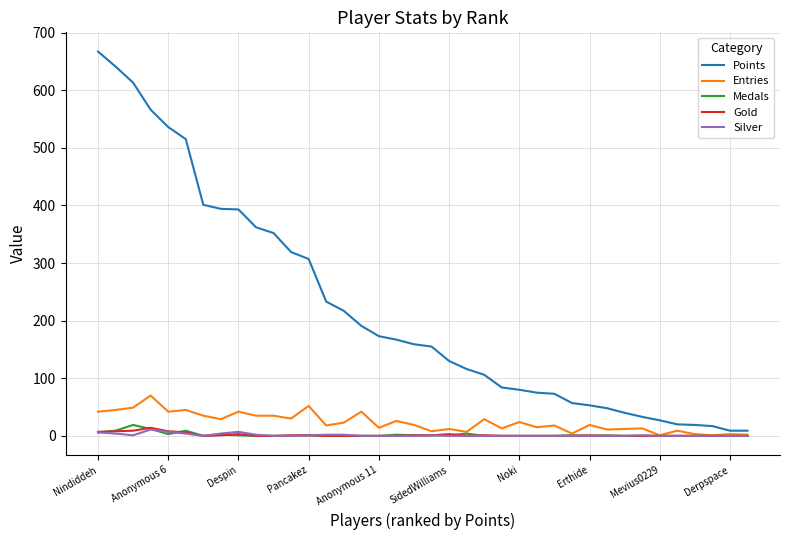

Which series has the largest range (max minus min)?

Points